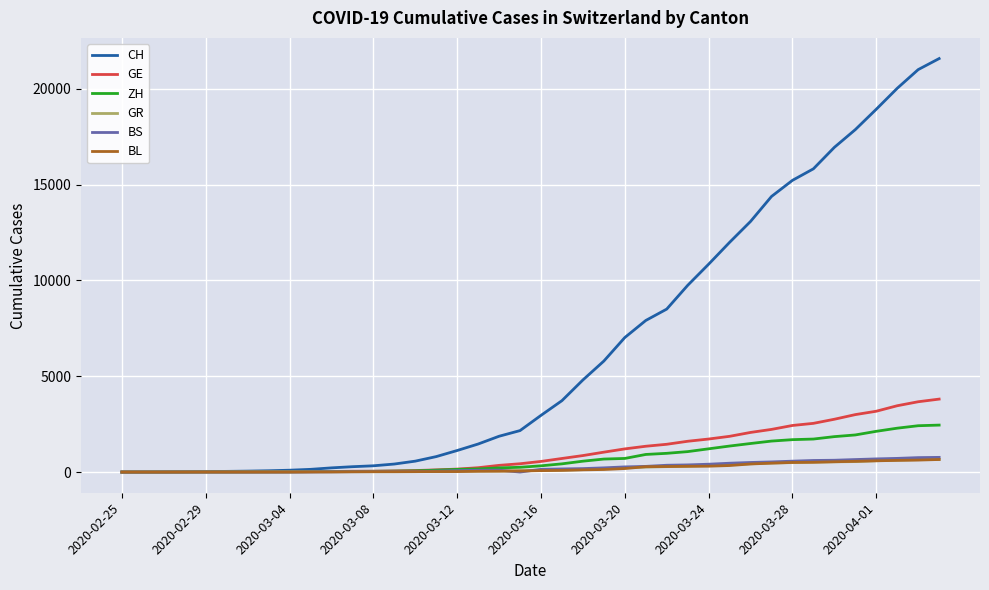

What is the maximum value shown in the chart?

21574